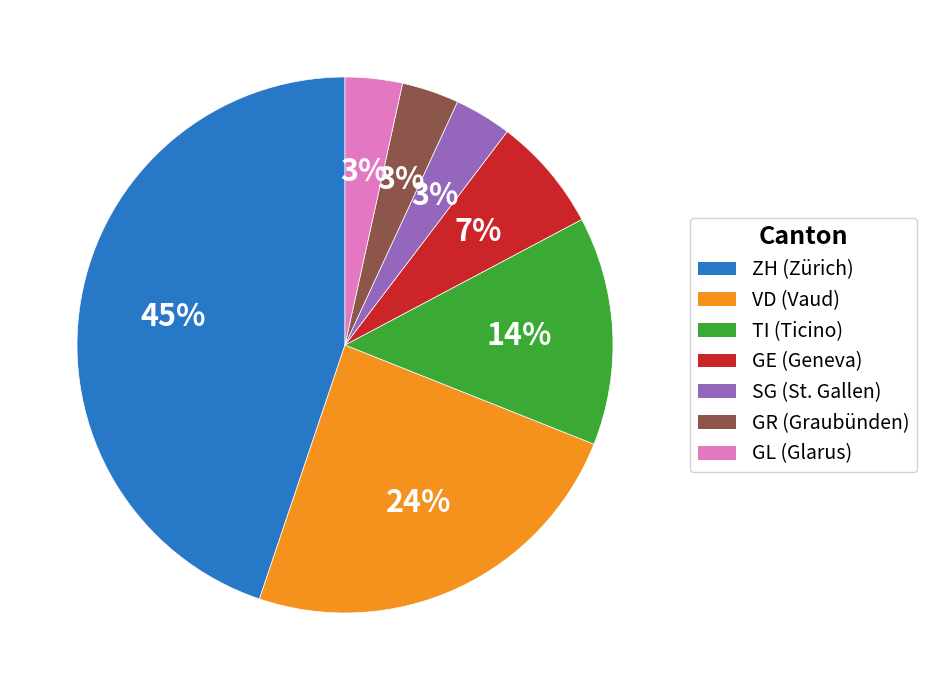

To the nearest percent, what is the average slice percentage?

14%